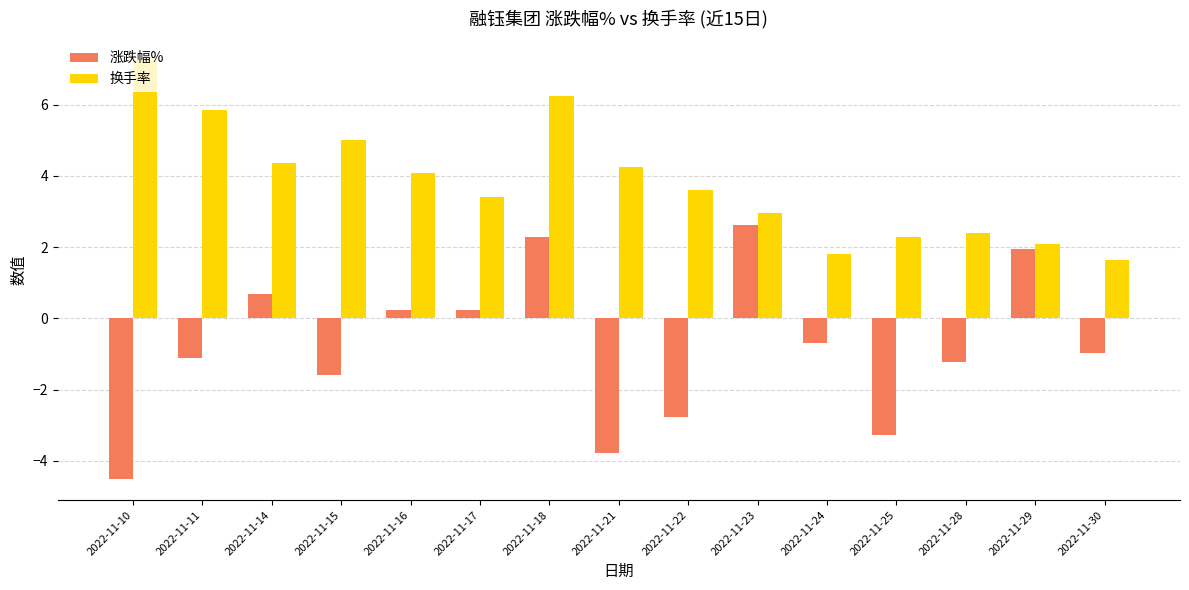

What are all the series names shown in the legend?

涨跌幅%, 换手率